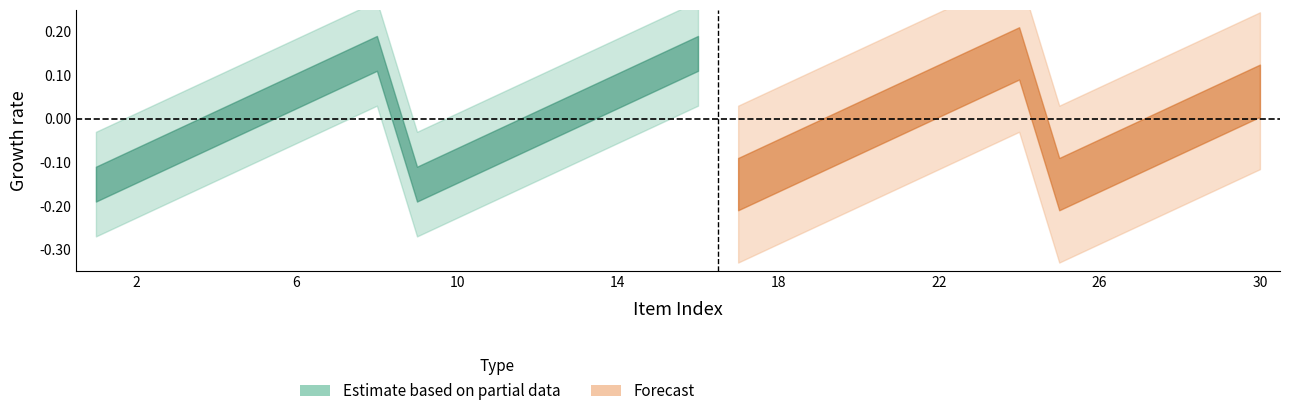

What value does the data have at 11?

-0.1